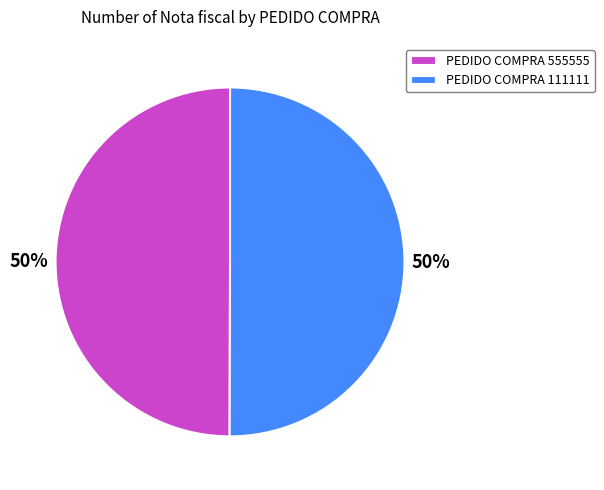

How many segments does this pie chart have?

2